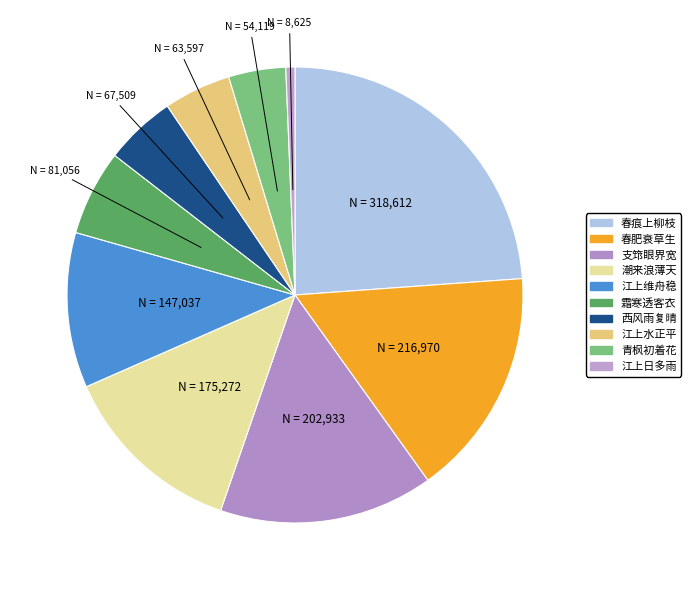

How many slices are in this pie chart?

10